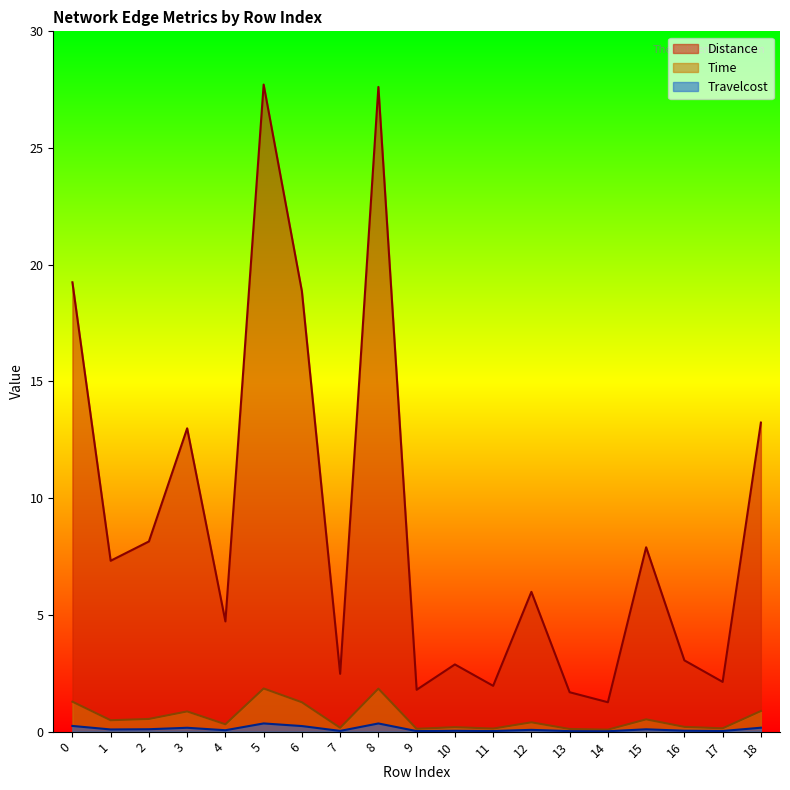

Reading left to right, extract all data points from this chart.

Distance: 19.2	7.3	8.1	13.0	4.7	27.7	18.9	2.5	27.6	1.8	2.9	2.0	6.0	1.7	1.3	7.9	3.1	2.1	13.2
Time: 1.3	0.5	0.5	0.9	0.3	1.8	1.3	0.2	1.8	0.1	0.2	0.1	0.4	0.1	0.1	0.5	0.2	0.1	0.9
Travelcost: 0.2	0.1	0.1	0.2	0.1	0.4	0.2	0.0	0.3	0.0	0.0	0.0	0.1	0.0	0.0	0.1	0.0	0.0	0.2